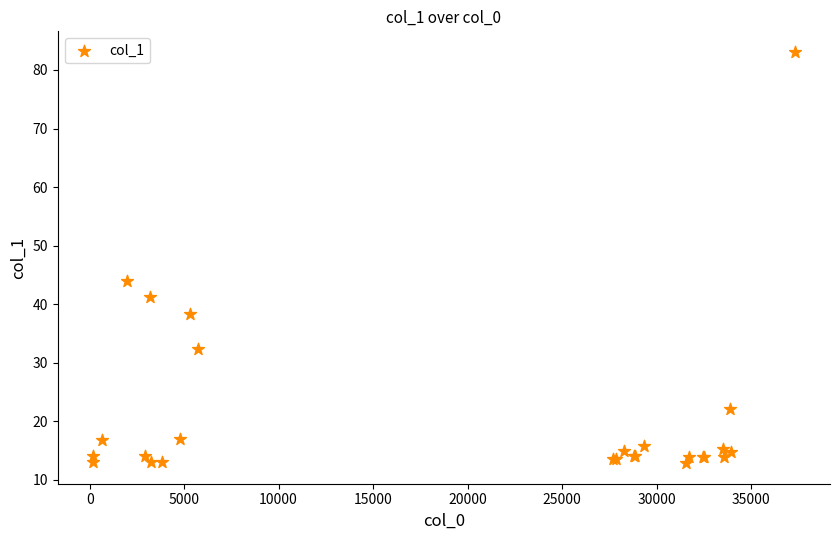

What Y value in the scatter plot is closest to 47?

44.0